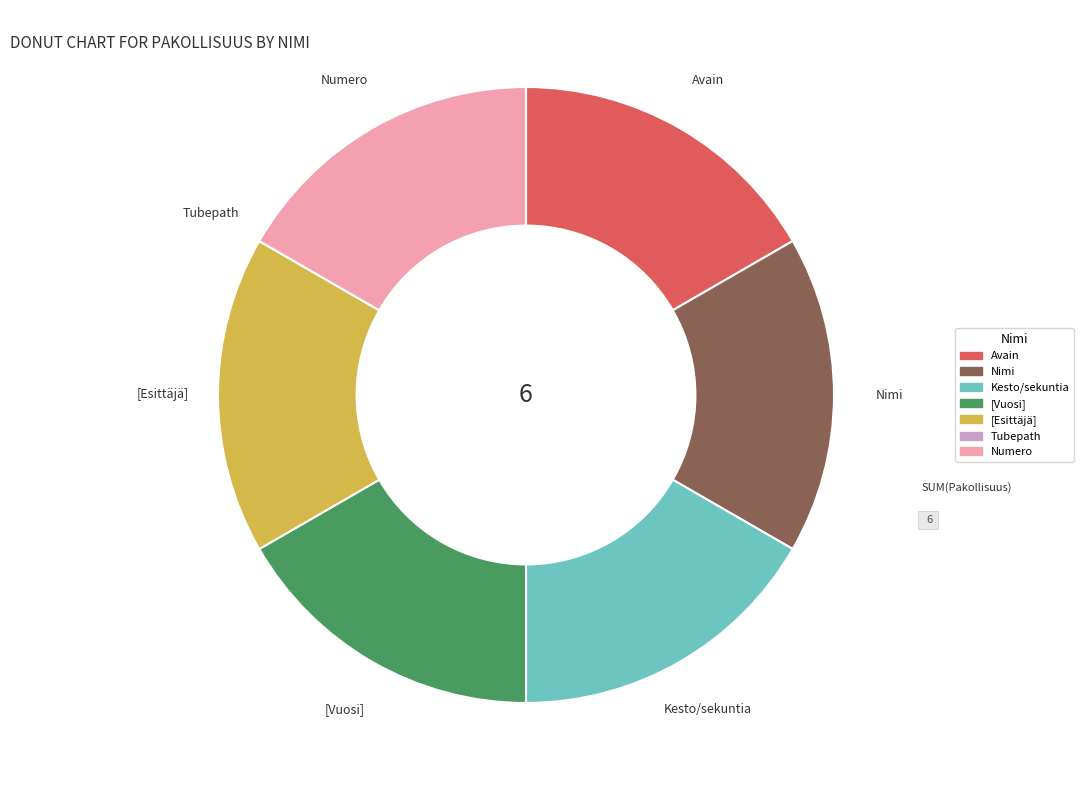

Is there any slice that represents more than half of the pie?

No